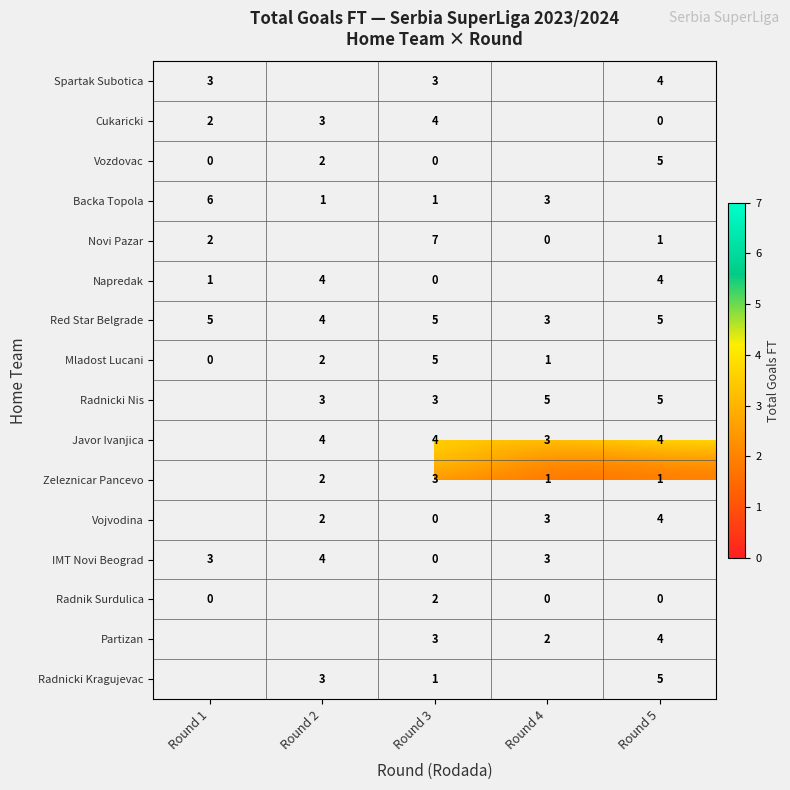

What is the difference between the highest and lowest values at Round 3?

7